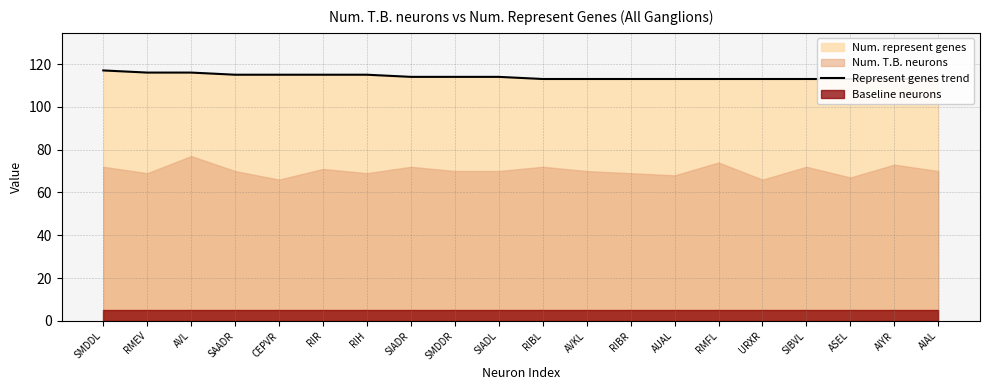

What is the value of the 8th point from the left?

114